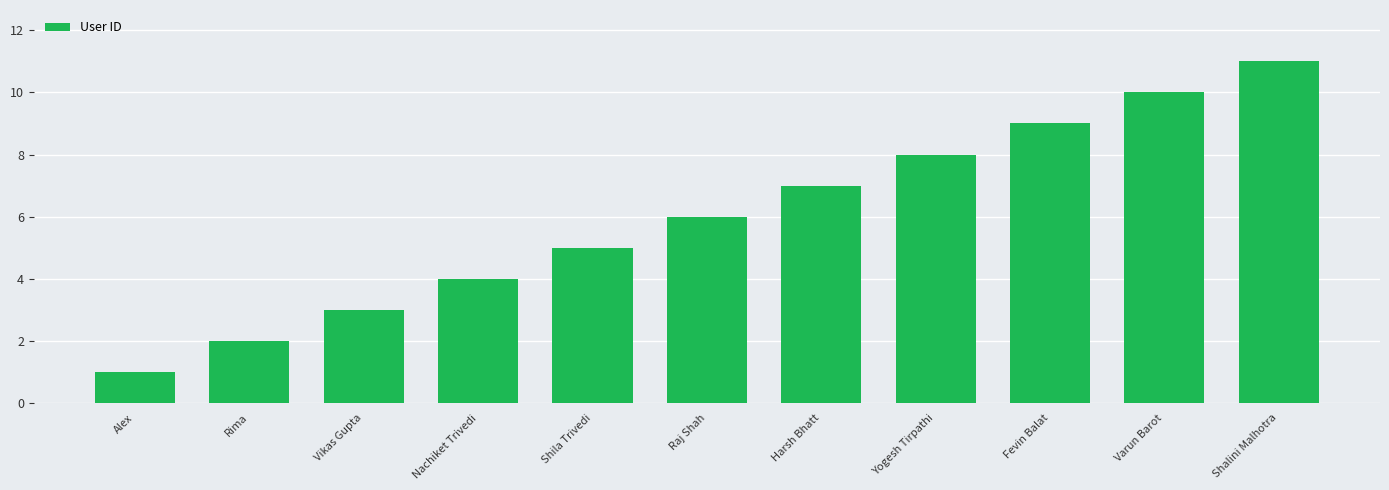

What position from the right is Vikas Gupta?

9